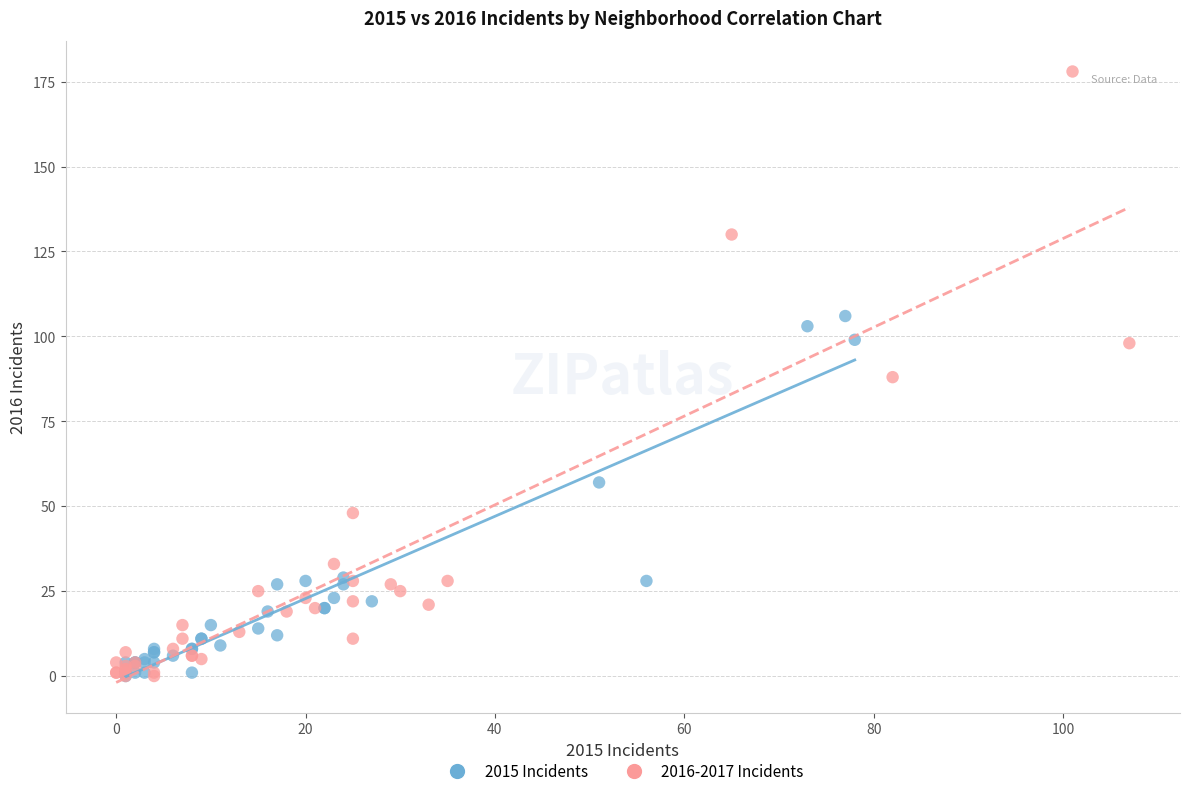

Which series contains the highest Y value?

2016-2017 Incidents